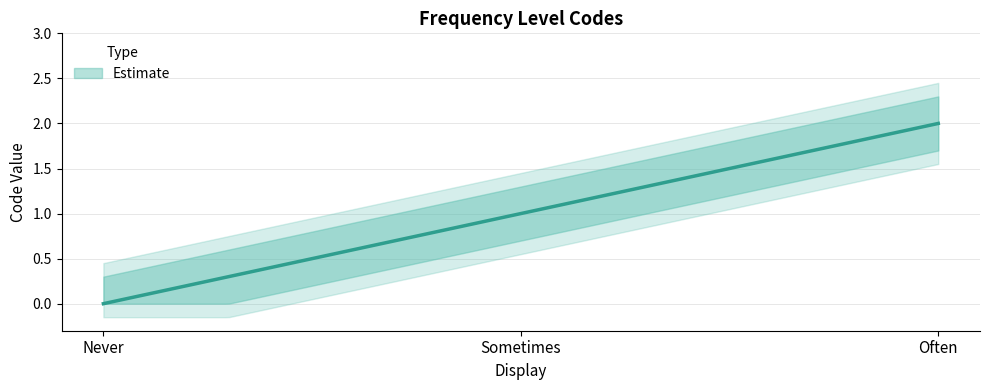

Between Often and Sometimes, which is larger?

Often